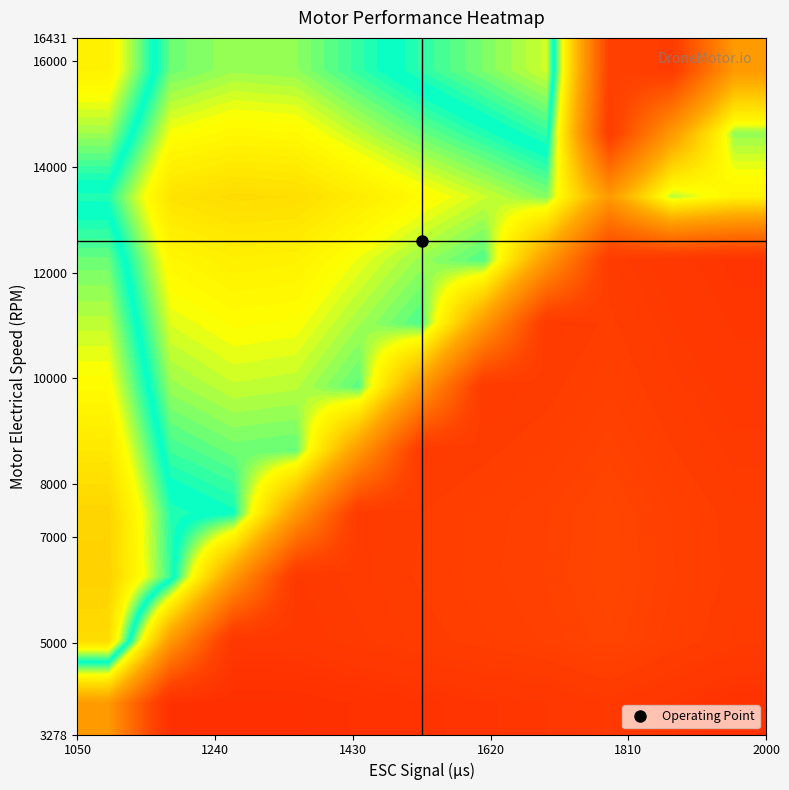

At how many categories does at least one series exceed 1?

10